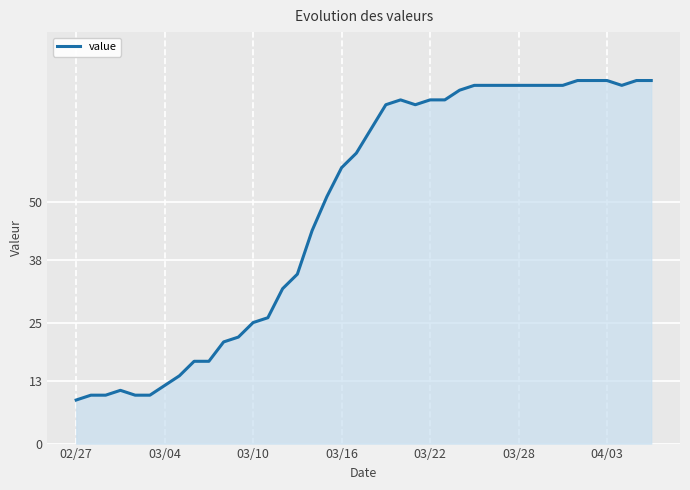

What is the difference between the maximum and minimum values?

66